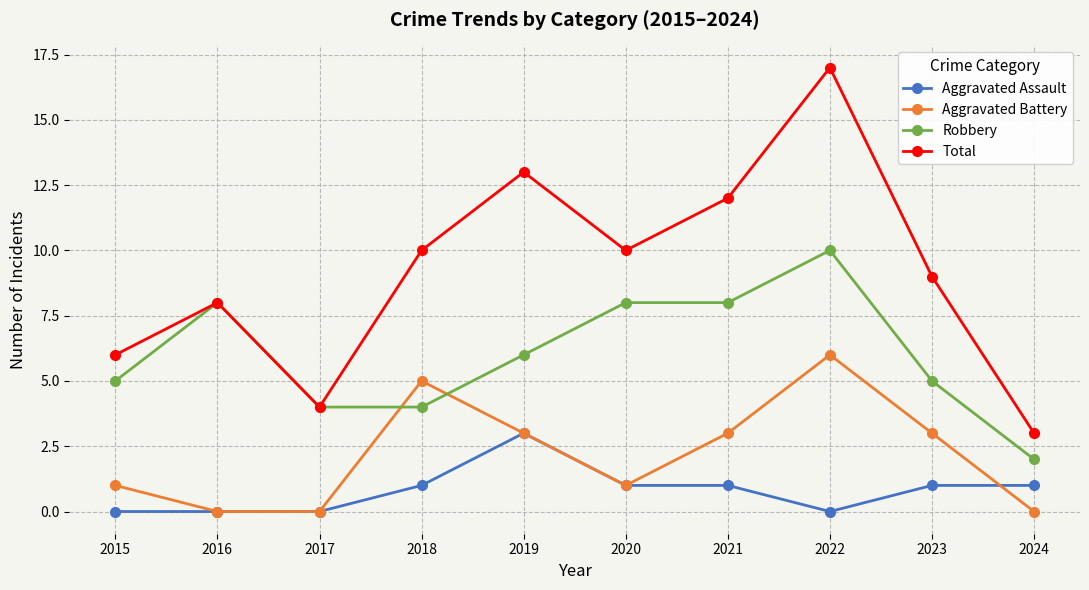

Rank the series by their maximum value, from highest to lowest.

Total, Robbery, Aggravated Battery, Aggravated Assault